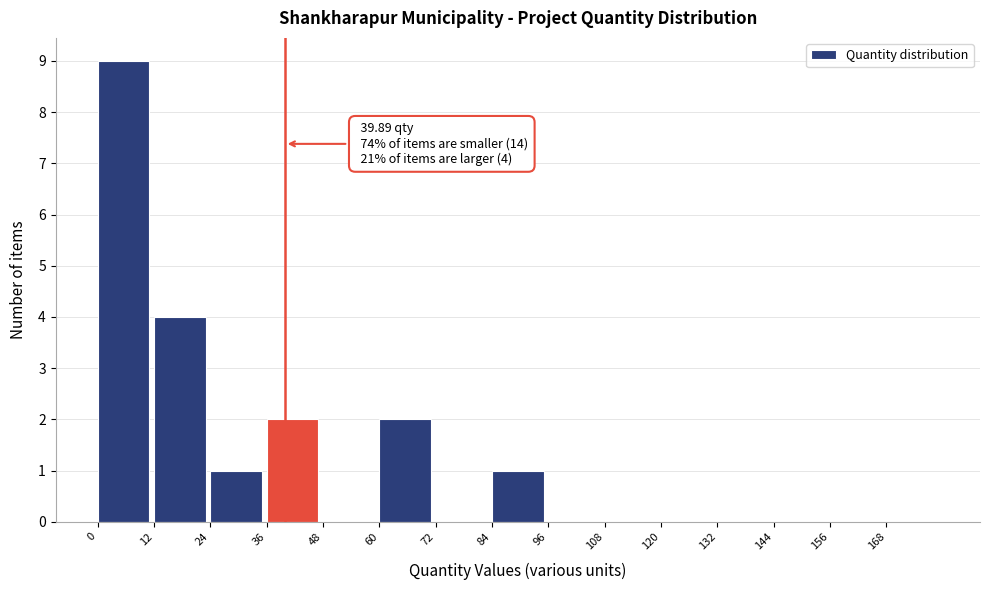

Over which range of the x-axis is the bar tallest?

0 to 12